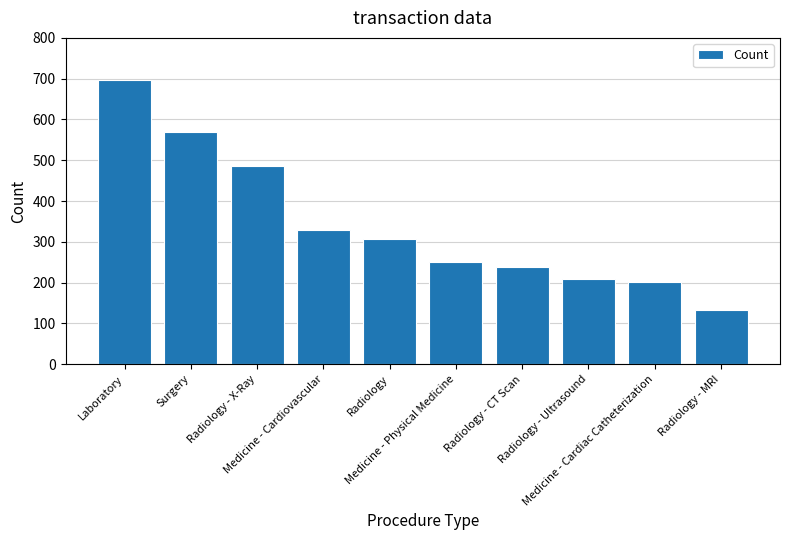

Reading left to right, extract all data points from this chart.

Laboratory=697	Surgery=569	Radiology - X-Ray=487	Medicine - Cardiovascular=328	Radiology=308	Medicine - Physical Medicine=251	Radiology - CT Scan=238	Radiology - Ultrasound=210	Medicine - Cardiac Catheterization=201	Radiology - MRI=134